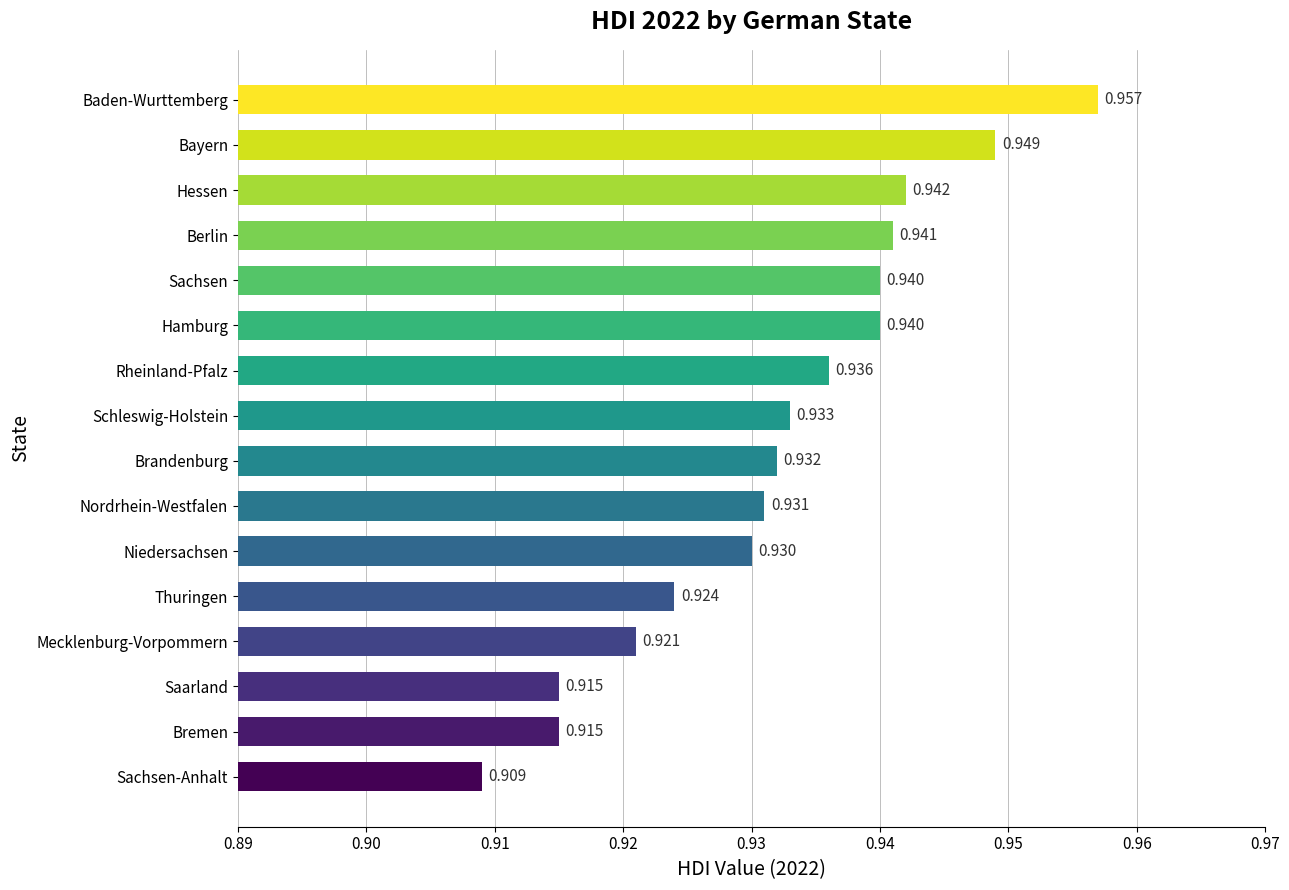

Which has a higher value, Bayern or Nordrhein-Westfalen?

Bayern